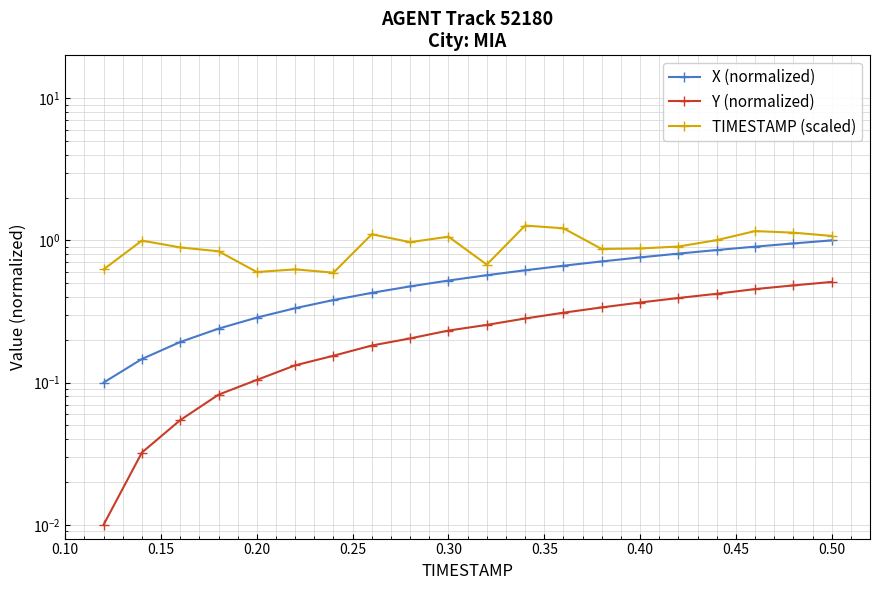

What is the value of the Y (normalized) point at the 20th from the left?

0.5